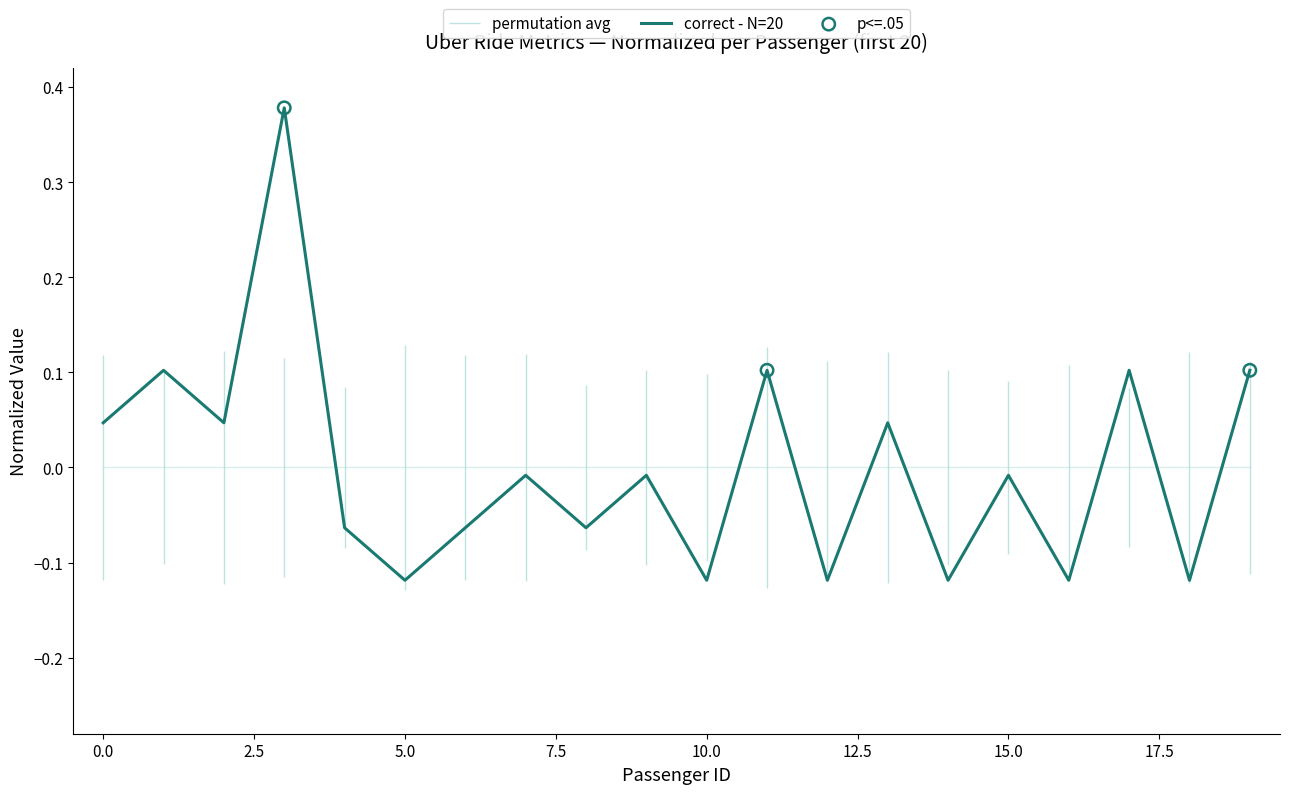

At which category is the sum across all series the highest?

3